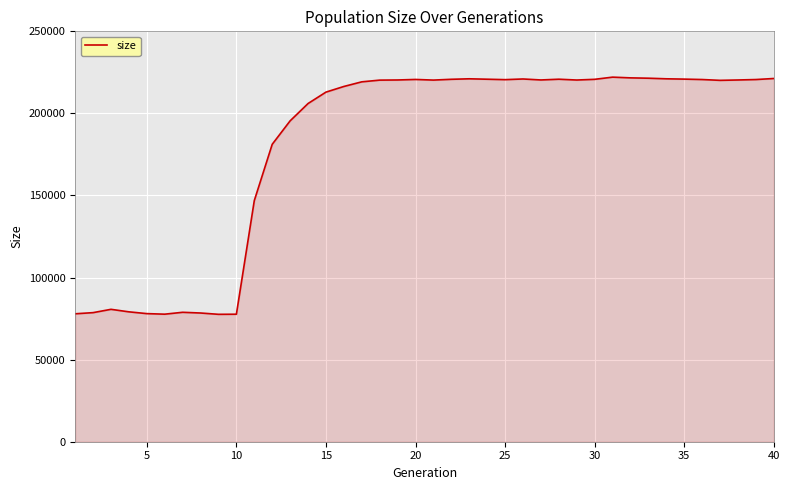

What is the smallest value displayed?

77612